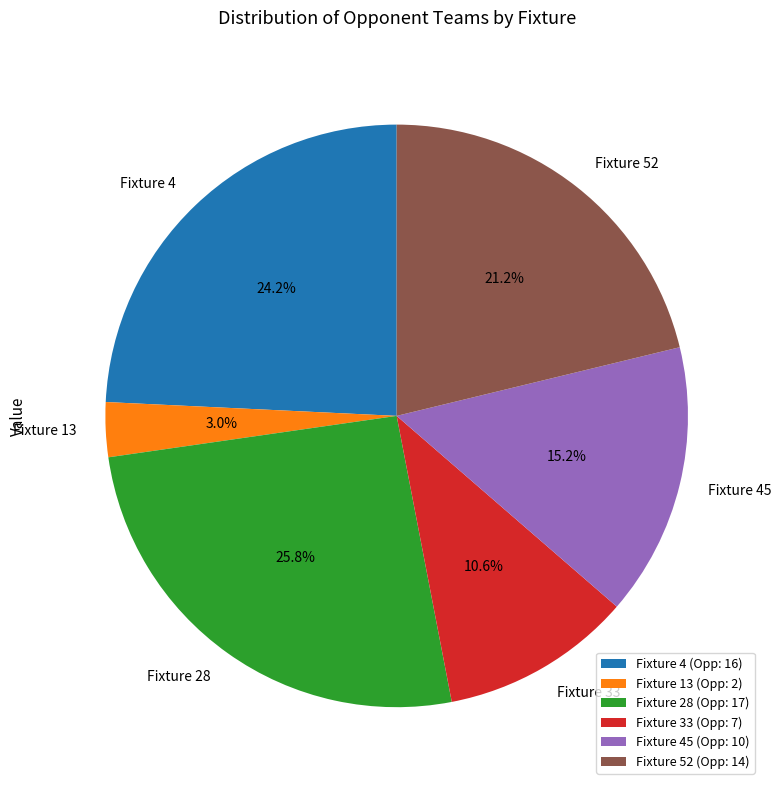

How many segments does this pie chart have?

6